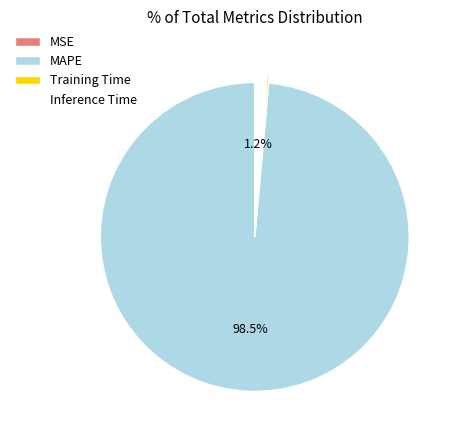

What percentage do MAPE and Inference Time together represent?

99.8%